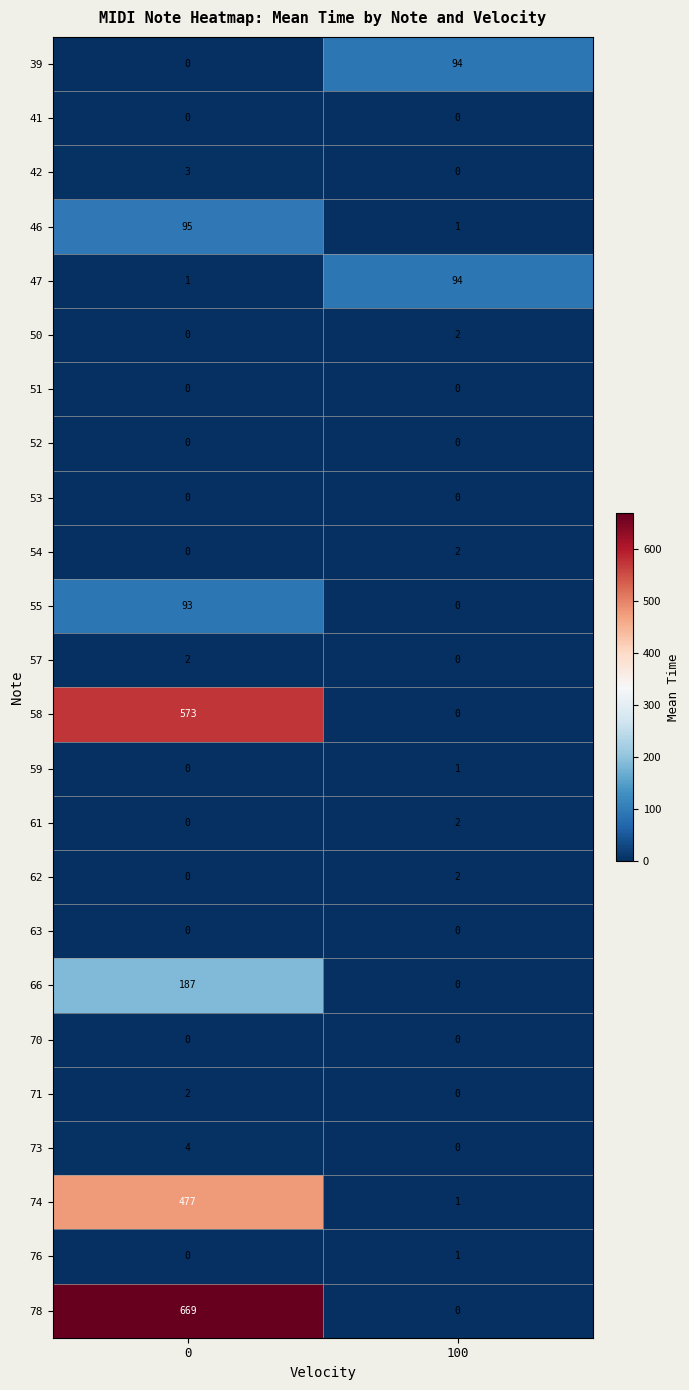

Rank the categories by 54 value from highest to lowest.

100, 0